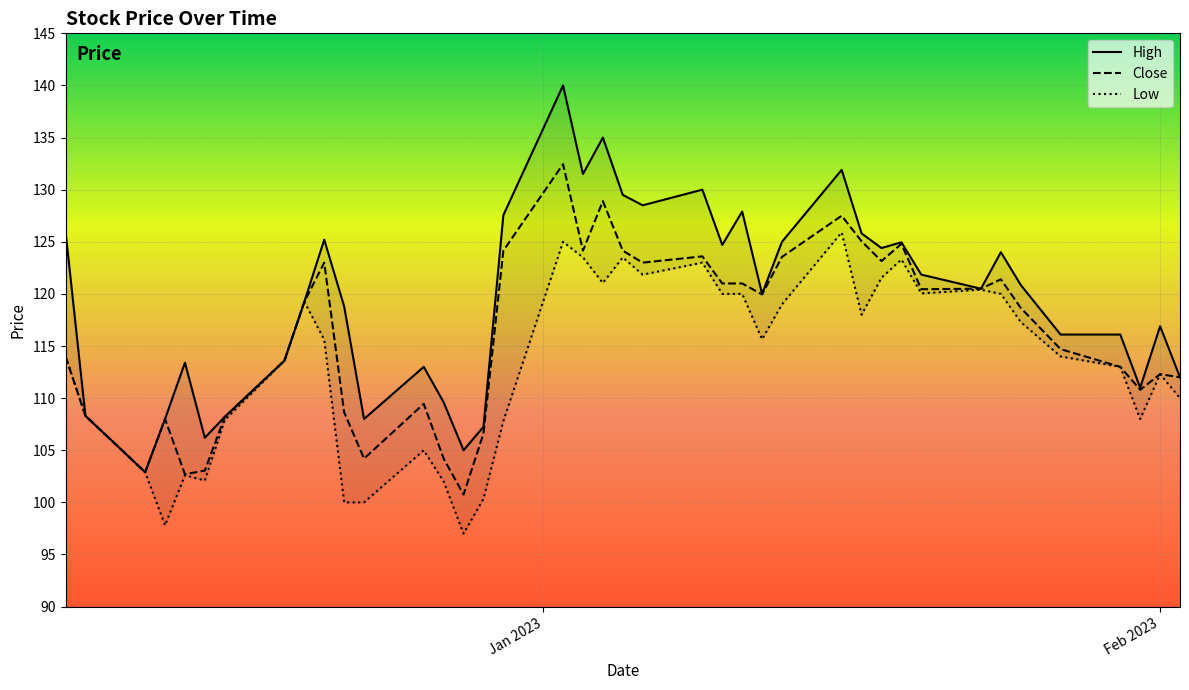

List the series in order of their overall mean, highest first.

High, Close, Low